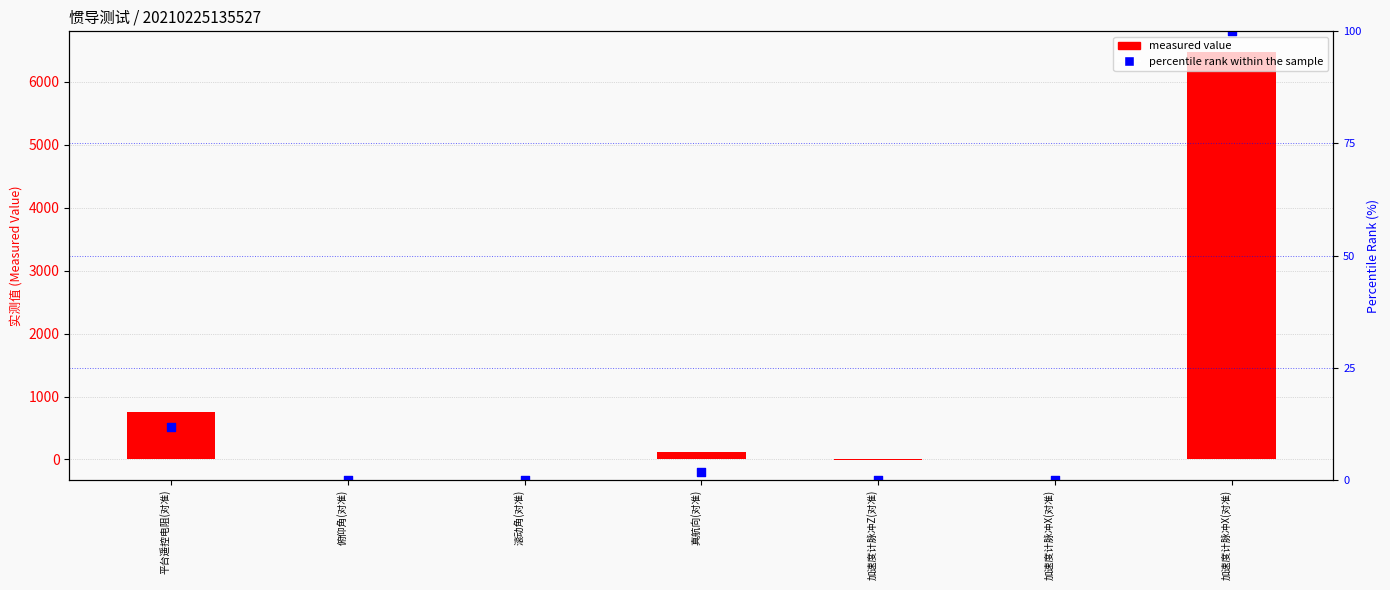

Which series reaches the maximum Y coordinate?

measured value